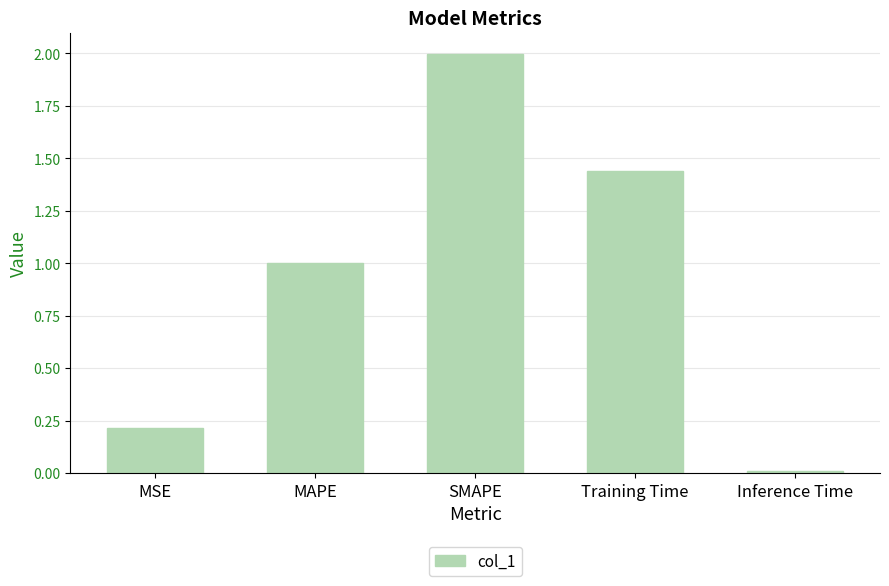

The chart shows a value of 2.6 at SMAPE. True or false?

False